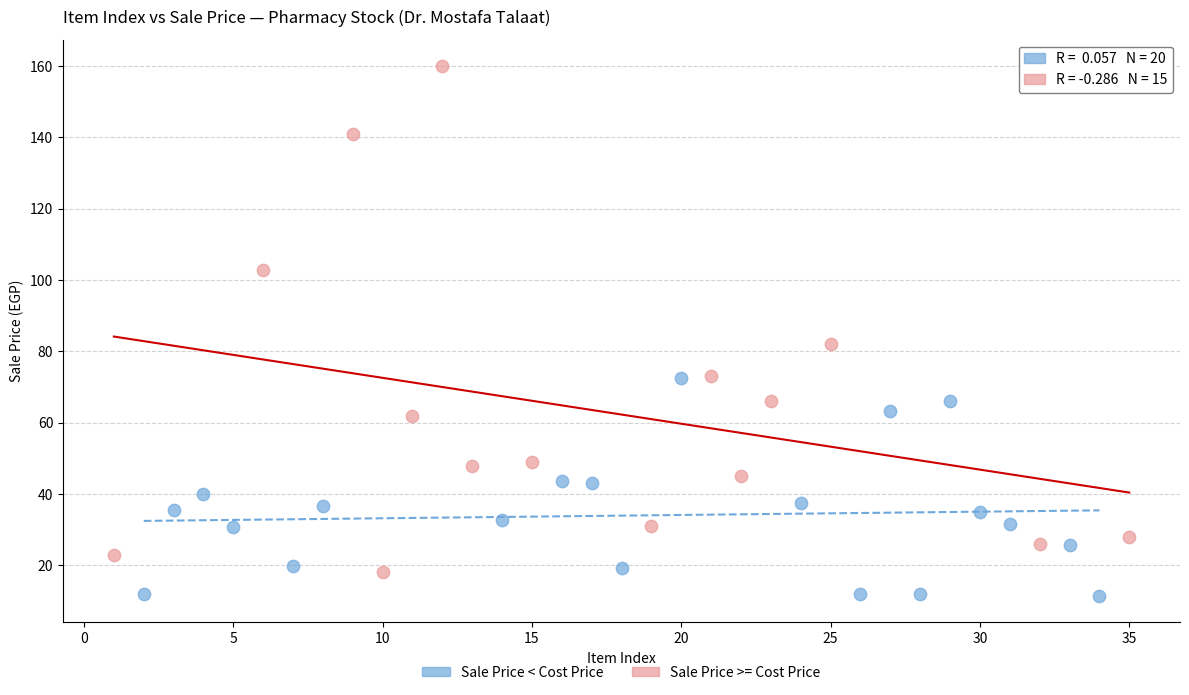

Which series has the widest spread of Y values?

Sale Price >= Cost Price